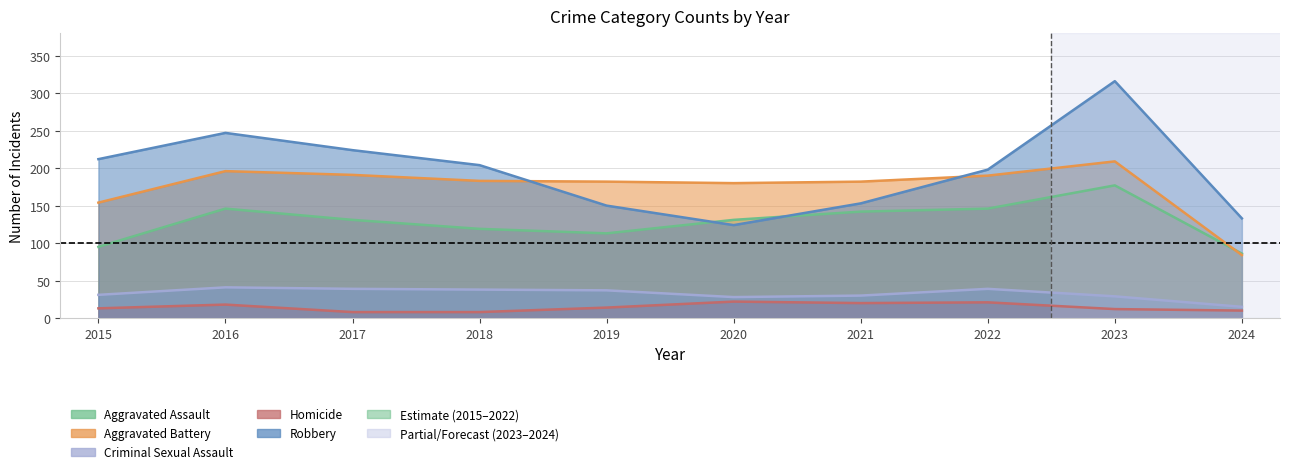

What is the difference between the Robbery values at 2023 and 2021?

163